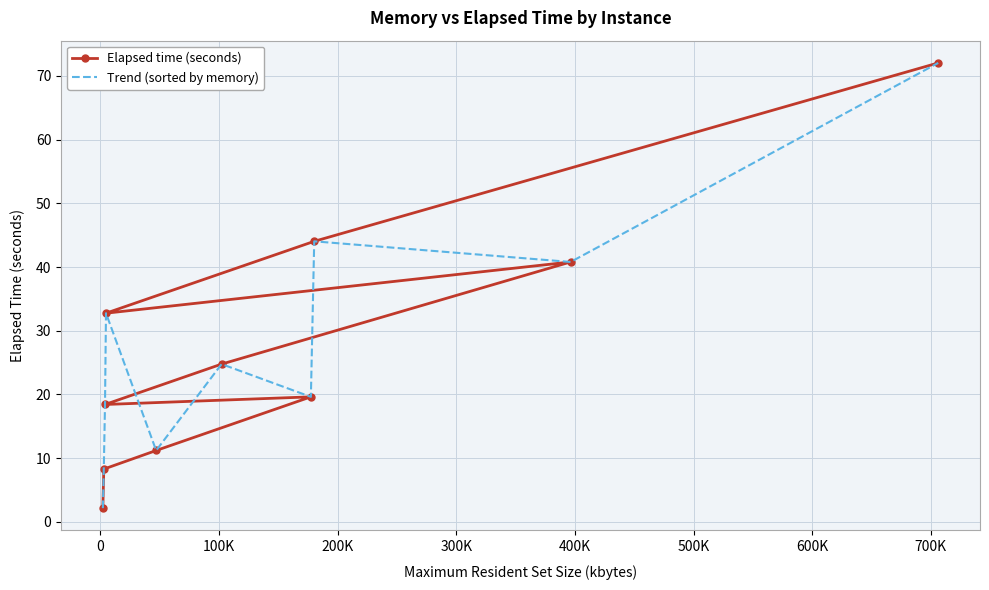

After their last crossing, which series has the higher values: Trend (sorted by memory) or Elapsed time (seconds)?

Elapsed time (seconds)